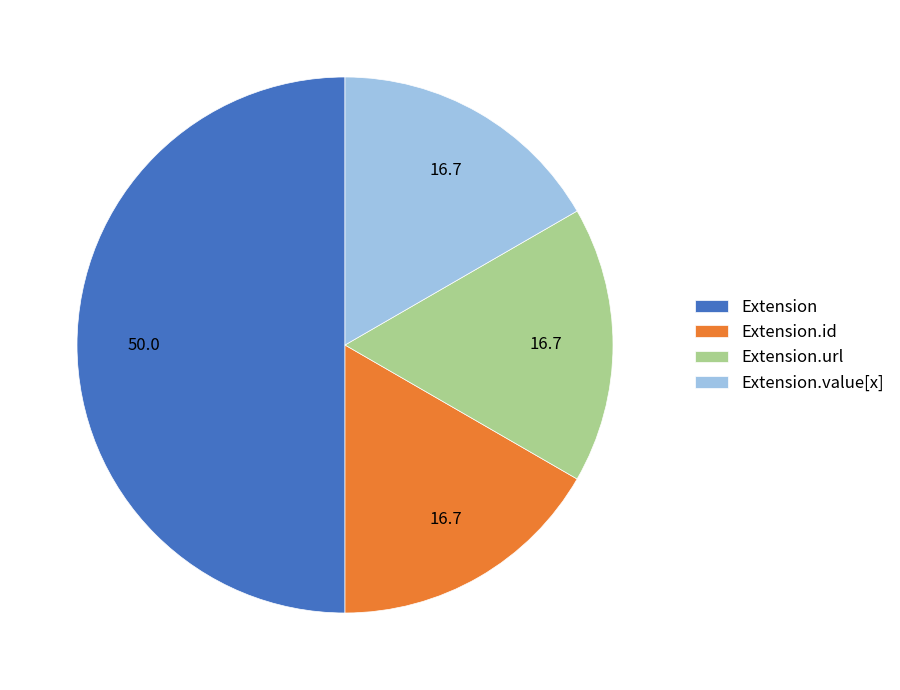

Is it true that Extension is 39% of the pie?

False